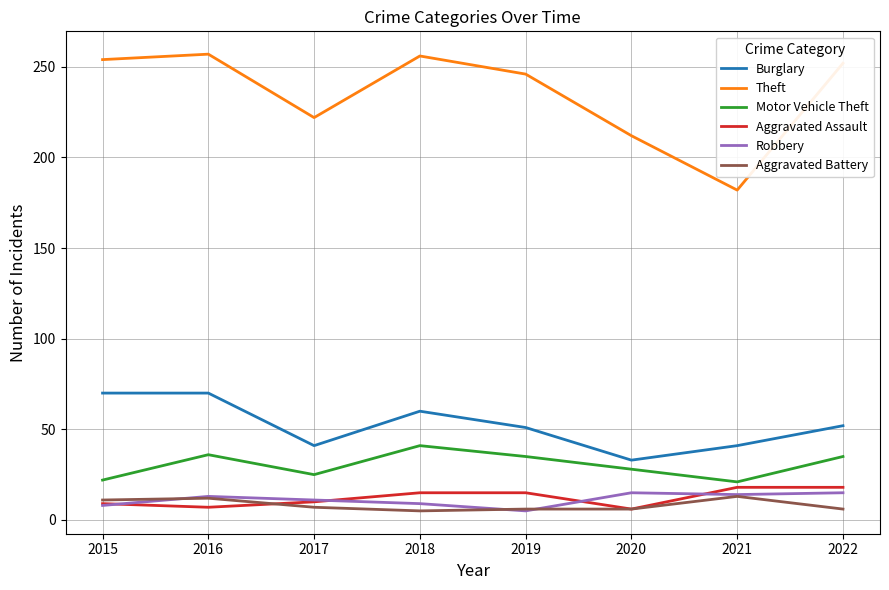

The Burglary series shows 51 at 2019. True or false?

True